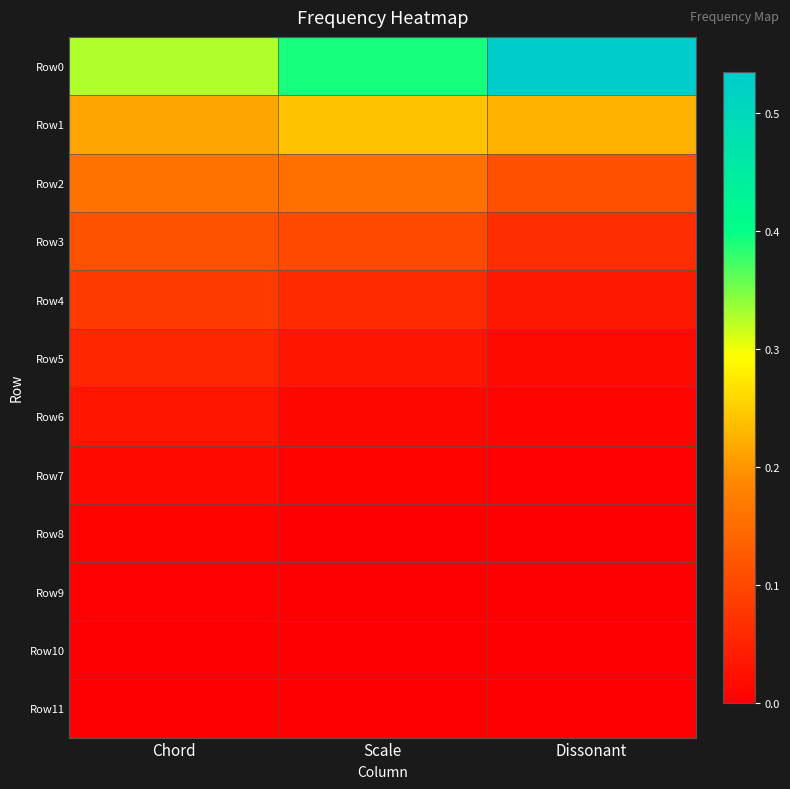

Count the number of categories in the chart.

3